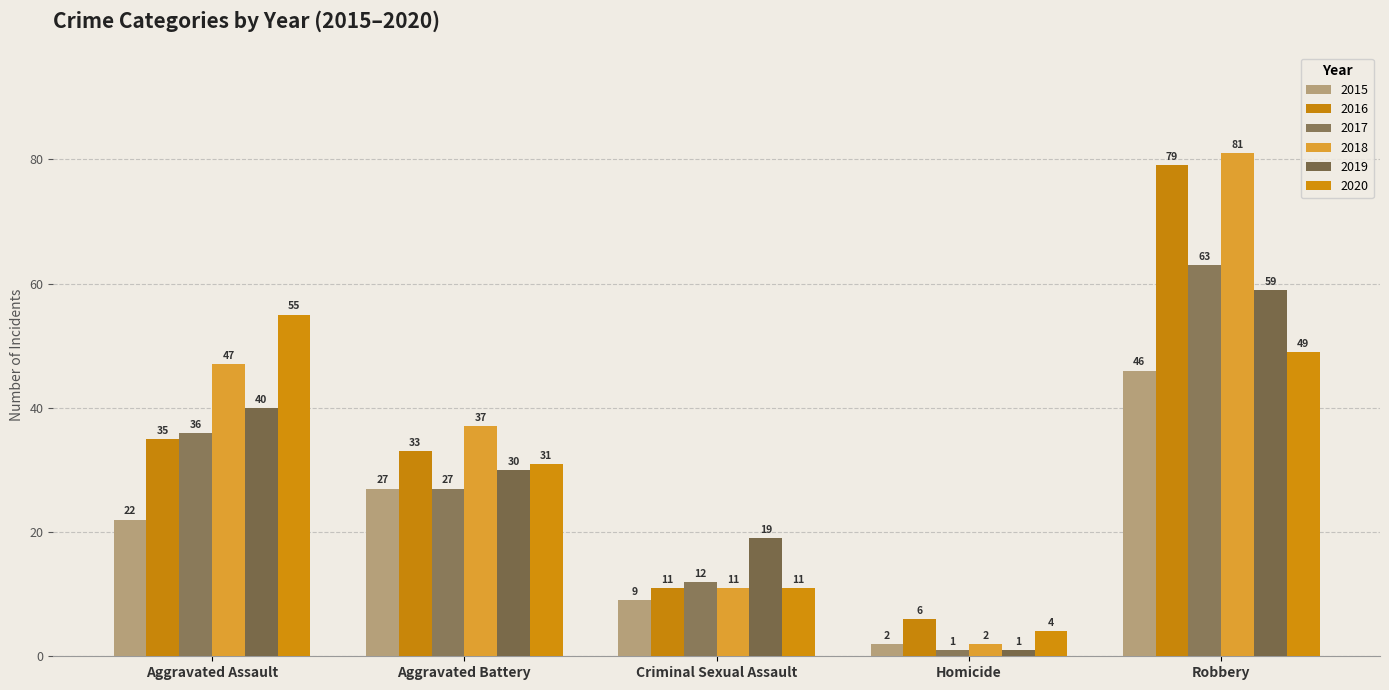

What is the greatest value displayed?

81